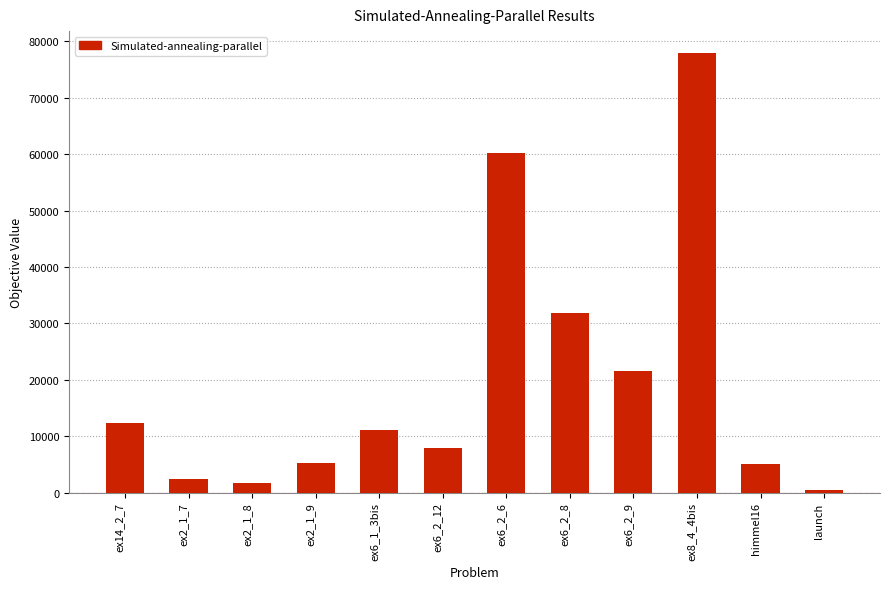

What is the ratio of the value at ex6_1_3bis to the value at ex6_2_9?

0.5